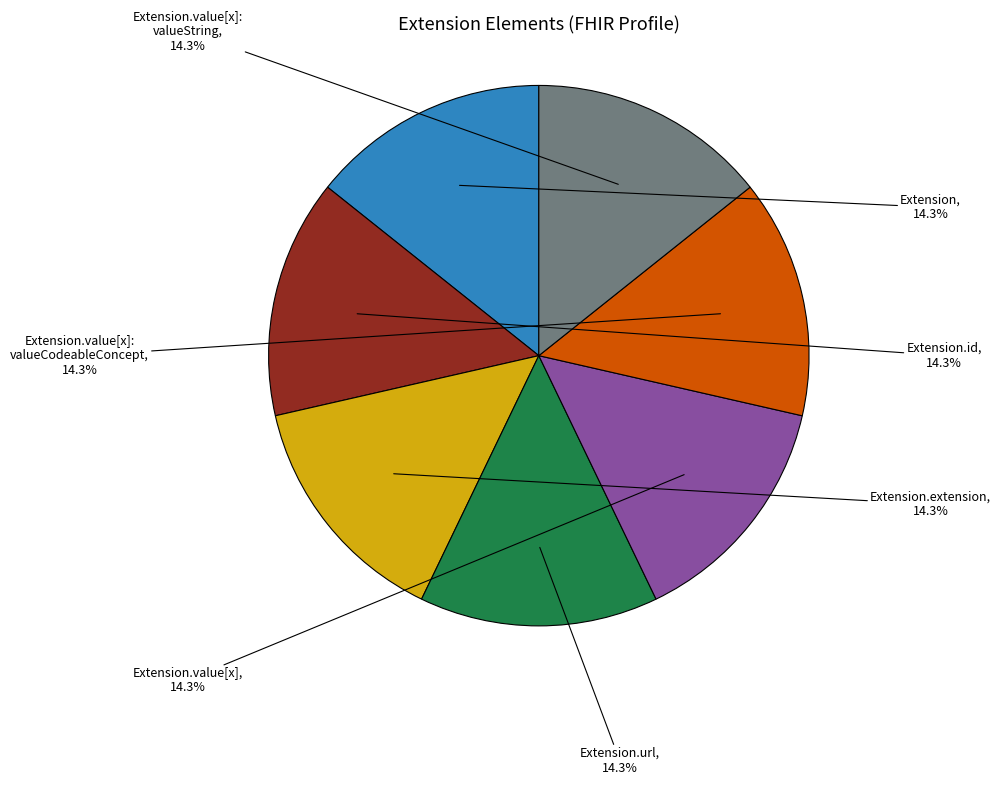

Is the sum of Extension.value[x] and Extension greater than half?

No